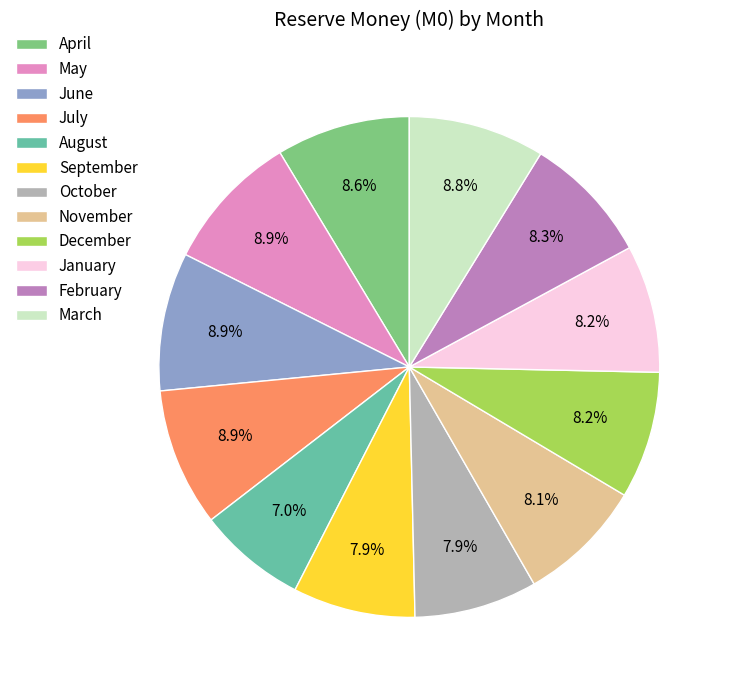

To the nearest percent, what is the difference between the July and December slice percentages?

1%